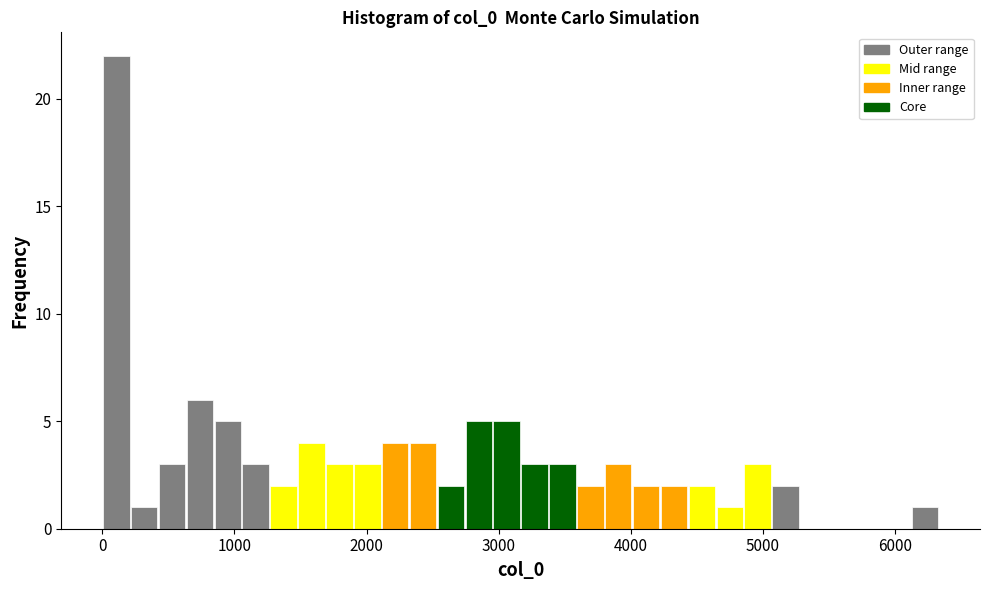

Read against the x-axis, roughly where is the centre of the tallest bar?

100